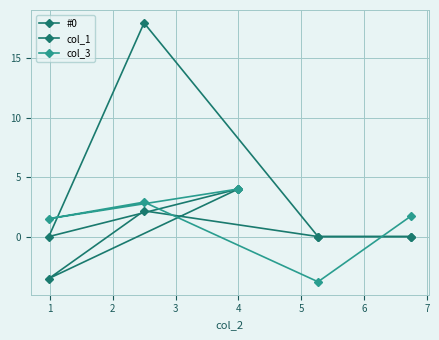

Reading left to right, extract all data points from this chart.

#0: 4.0	-3.5	2.2	0.0	0.0
col_1: 4.0	-0.0	17.9	0.0	0.0
col_3: 4.0	1.5	2.9	-3.8	1.7